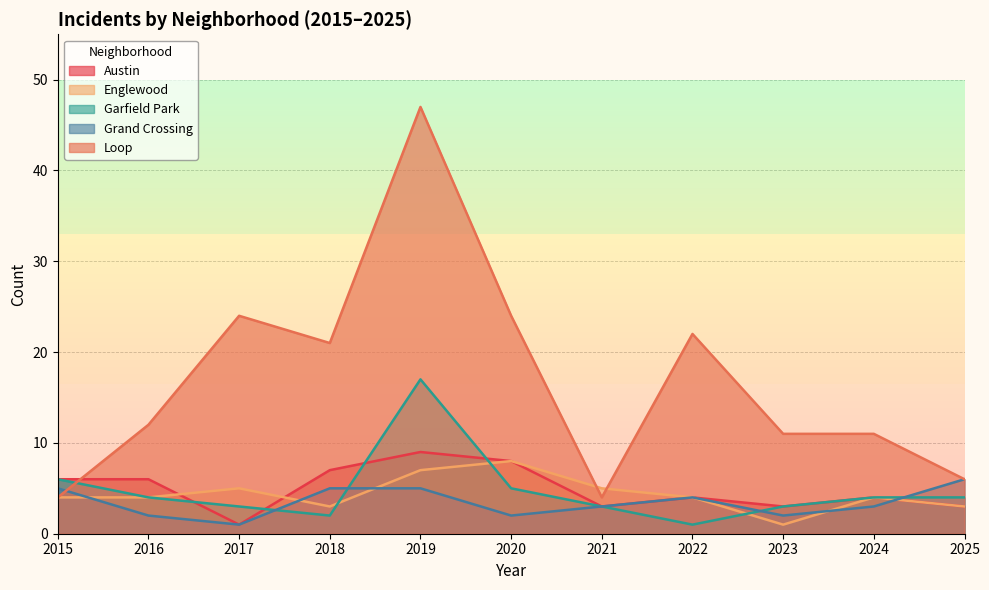

The Loop series shows 11 at 2023. True or false?

True